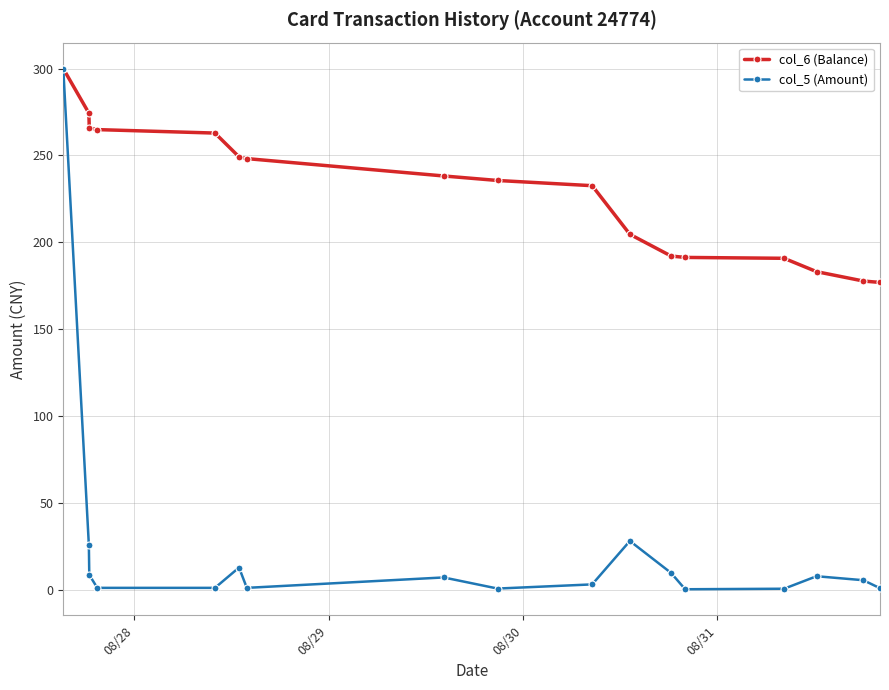

What is the value of the col_5 (Amount) point at the 12th from the left?

9.6